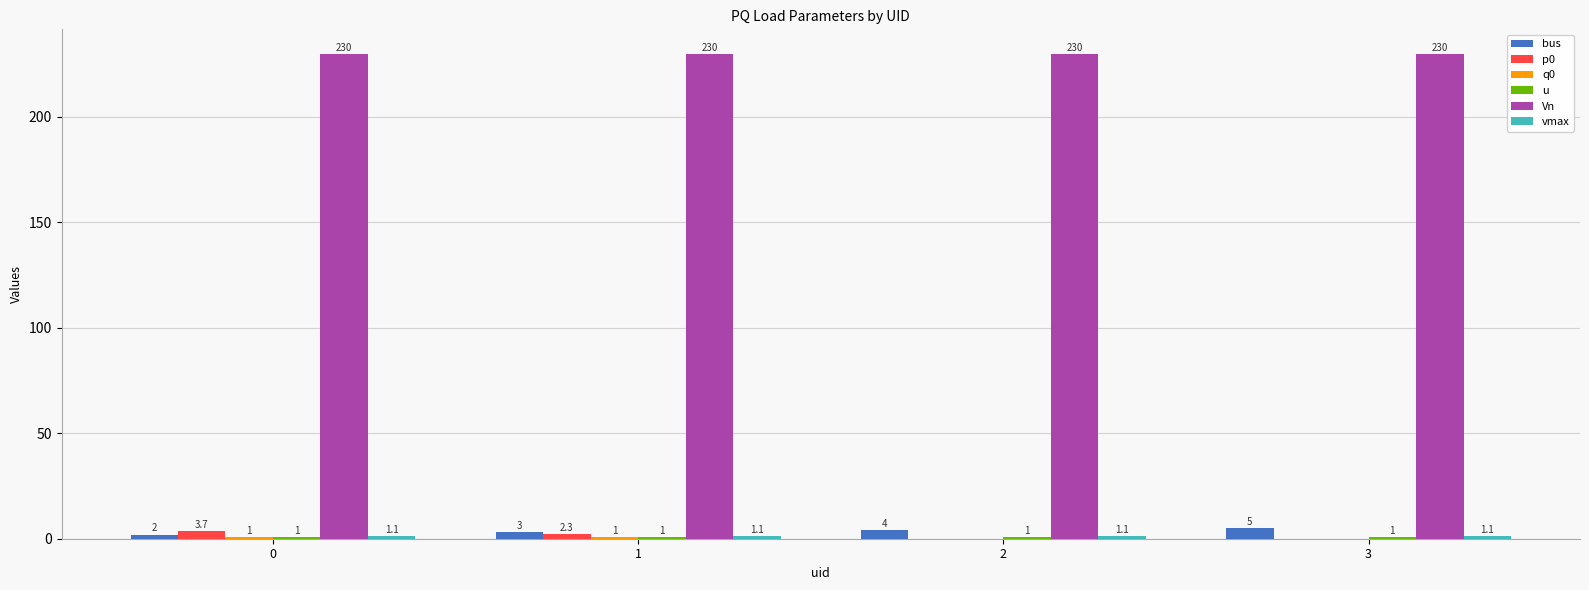

Which series changed the most between 1 and 2?

p0